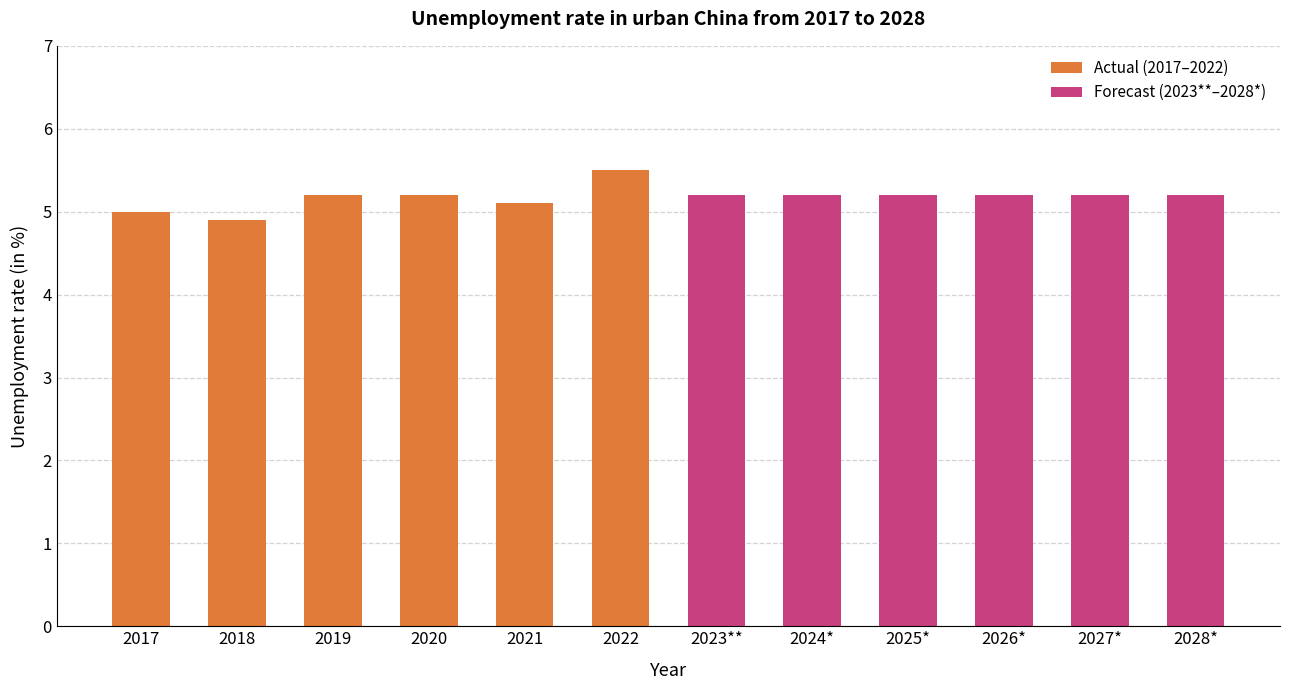

Reading left to right, transcribe all the data shown in this chart.

5.0	4.9	5.2	5.2	5.1	5.5	5.2	5.2	5.2	5.2	5.2	5.2